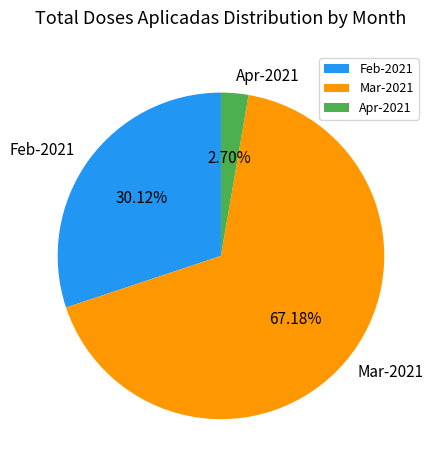

Is there a majority slice in this chart?

Yes